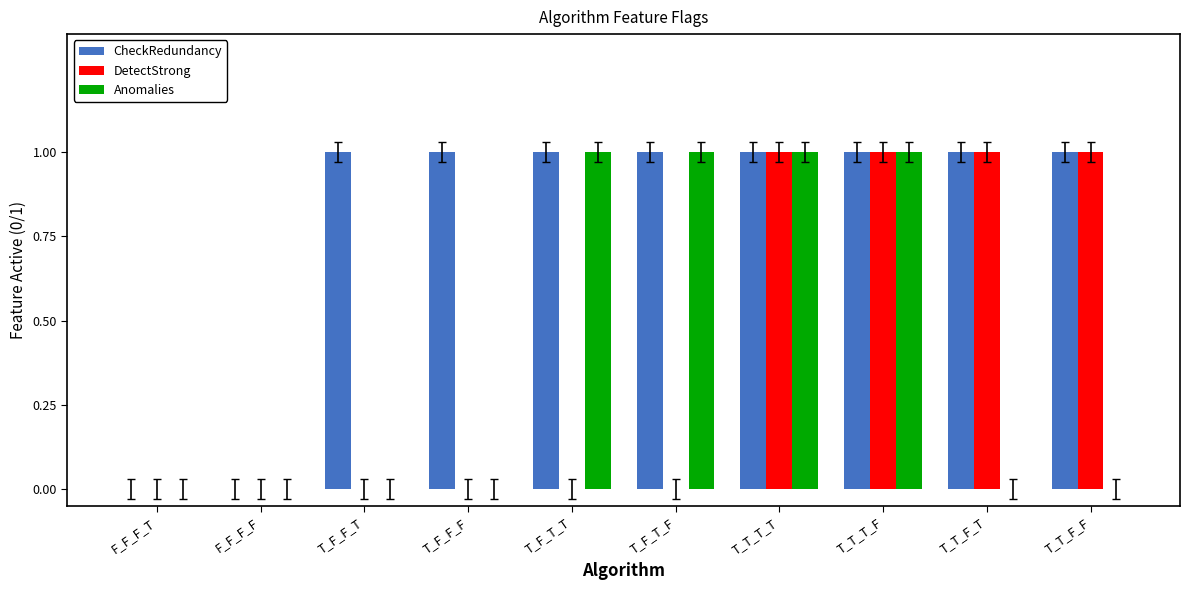

Reading left to right, what are all the values shown in this chart?

CheckRedundancy: F_F_F_T=0	F_F_F_F=0	T_F_F_T=1	T_F_F_F=1	T_F_T_T=1	T_F_T_F=1	T_T_T_T=1	T_T_T_F=1	T_T_F_T=1	T_T_F_F=1
DetectStrong: F_F_F_T=0	F_F_F_F=0	T_F_F_T=0	T_F_F_F=0	T_F_T_T=0	T_F_T_F=0	T_T_T_T=1	T_T_T_F=1	T_T_F_T=1	T_T_F_F=1
Anomalies: F_F_F_T=0	F_F_F_F=0	T_F_F_T=0	T_F_F_F=0	T_F_T_T=1	T_F_T_F=1	T_T_T_T=1	T_T_T_F=1	T_T_F_T=0	T_T_F_F=0